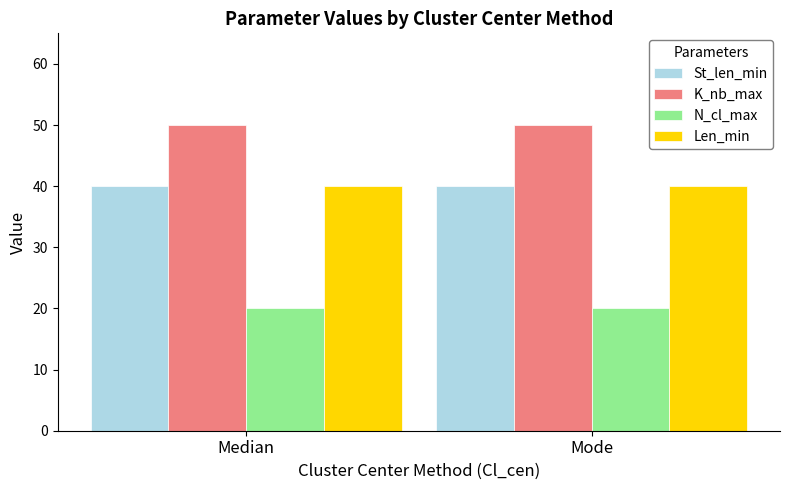

At how many categories does at least one series exceed 27?

2